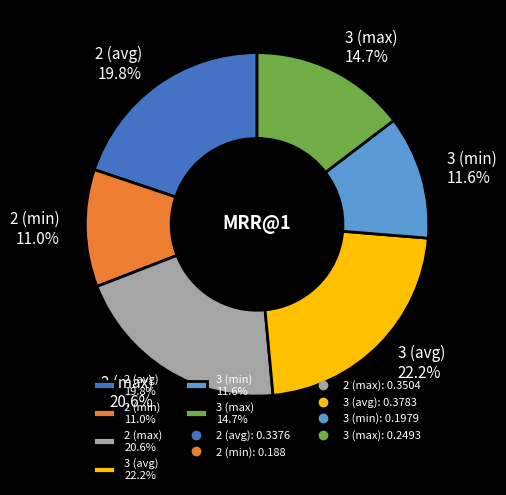

How much of the chart is everything except 2 (avg)?

80.2%